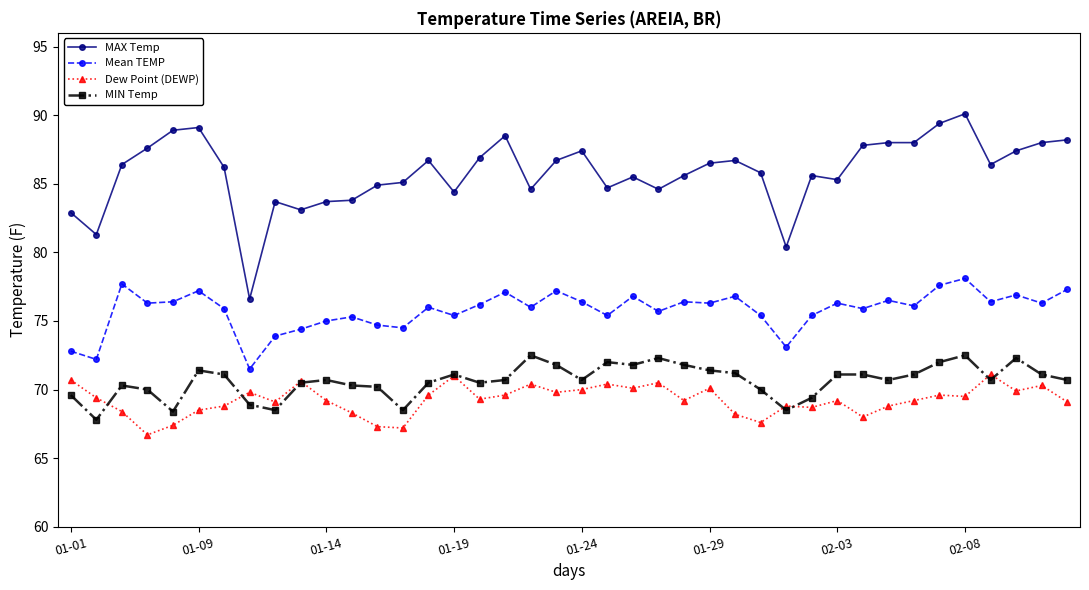

What is the average value of the Dew Point (DEWP) series?

69.2